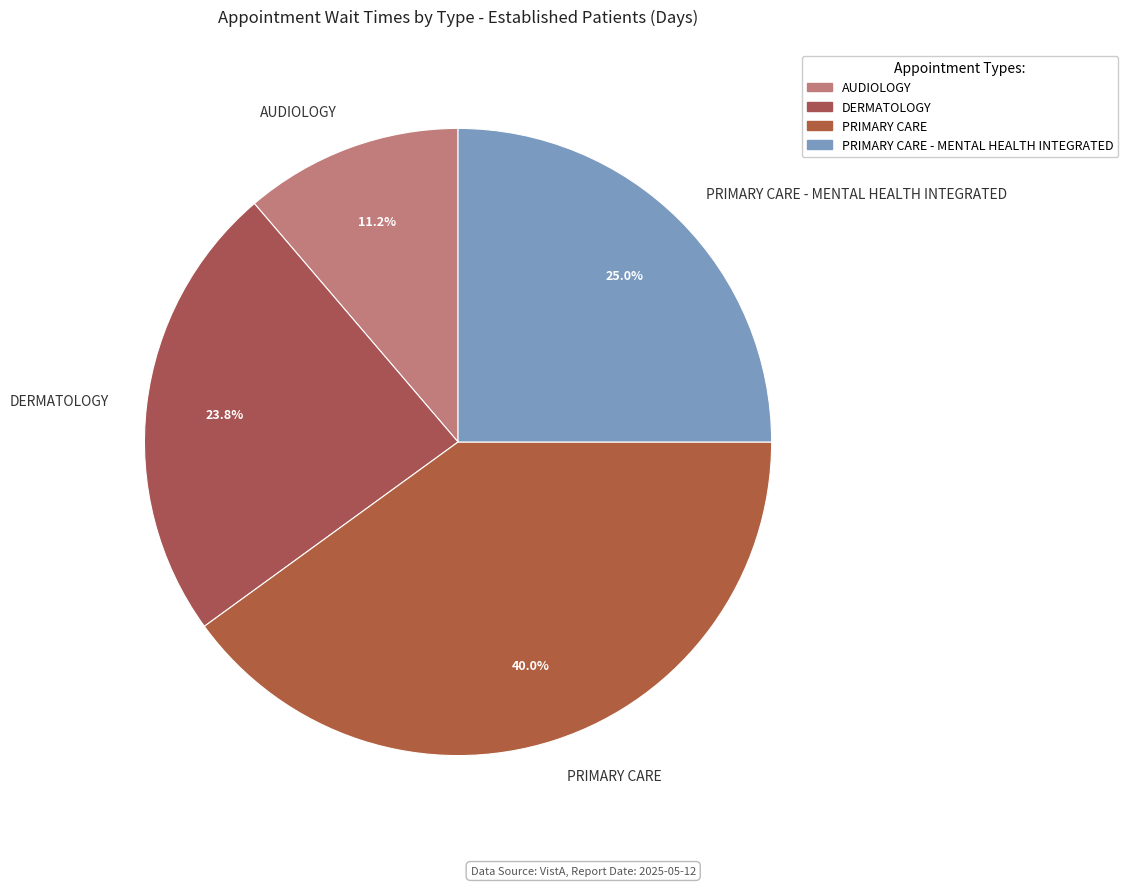

Approximately how many times larger is the value at AUDIOLOGY compared to DERMATOLOGY?

0.5